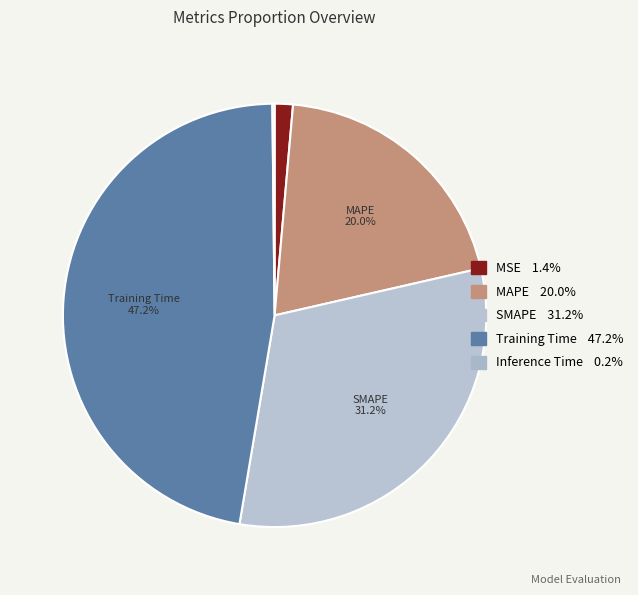

Does SMAPE account for over 50% of the chart?

No